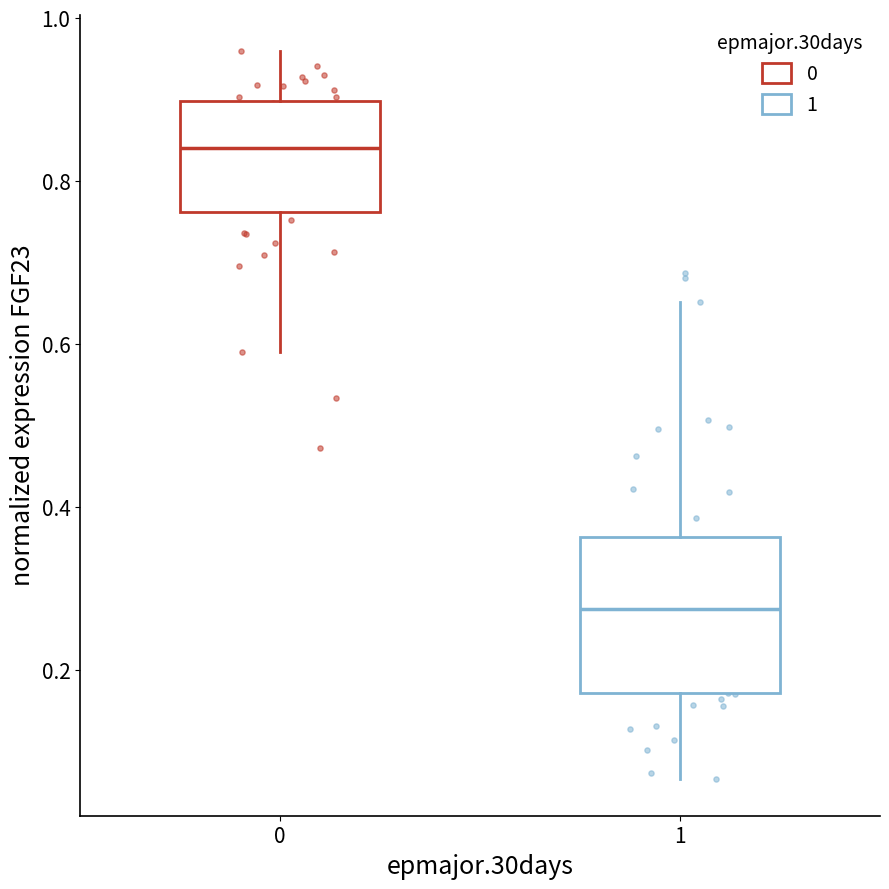

Comparing the boxes themselves (not the whiskers), which one is the tallest?

1